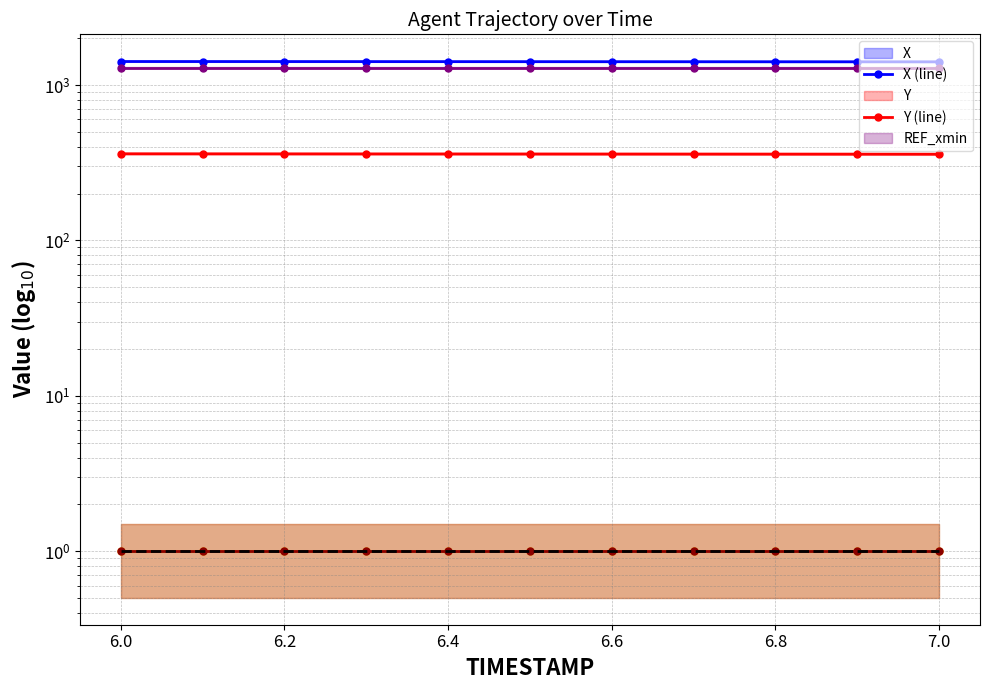

True or false: AUGMENT_TYPE (line) has more than 2 points higher than both neighbors.

False